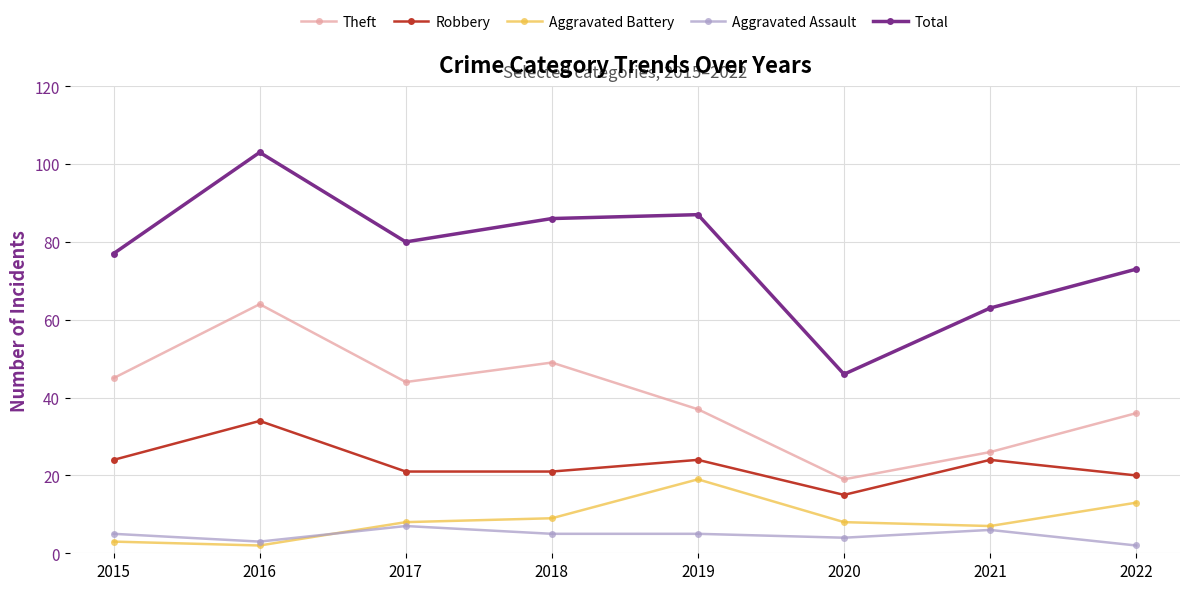

What is the total value across all series at 2018?

170